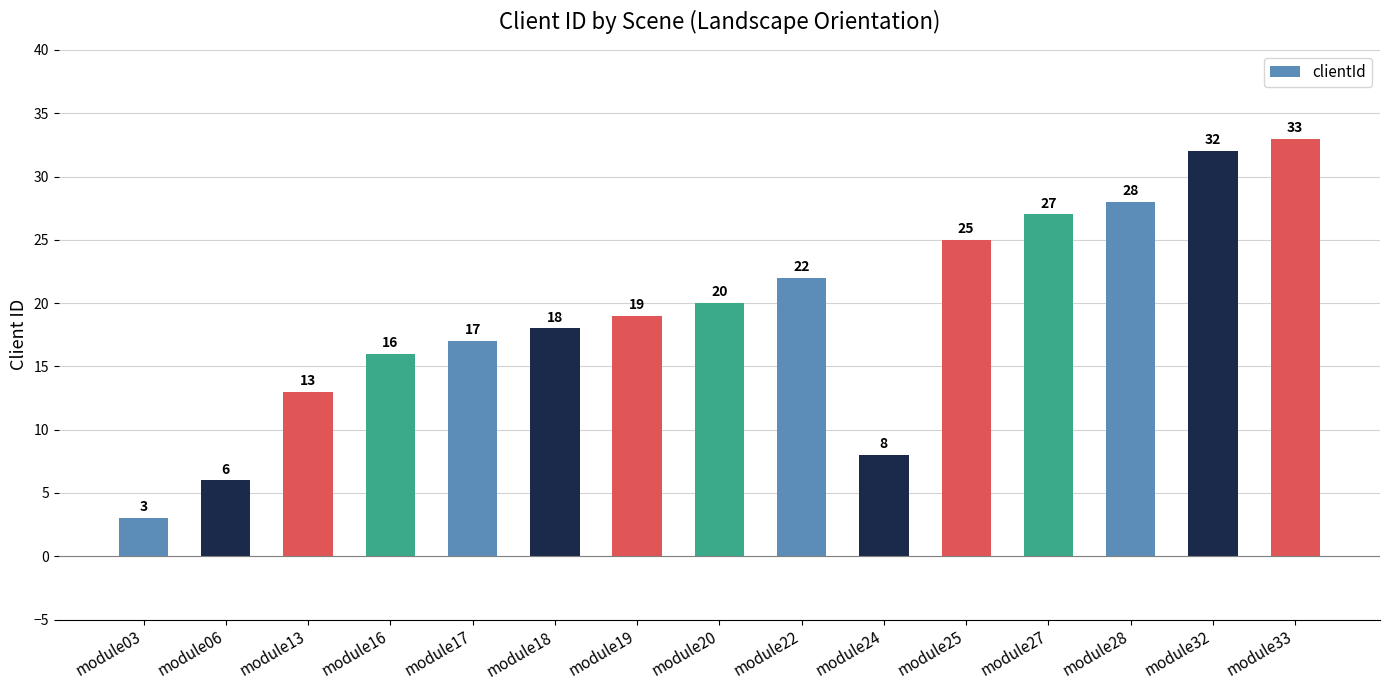

What is the difference between the second highest and minimum values?

29